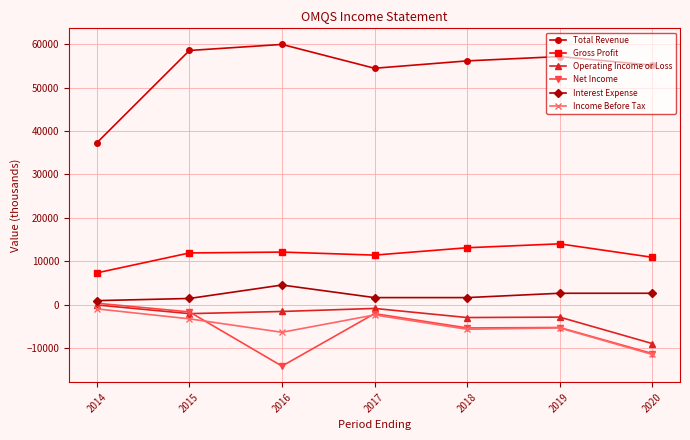

Which series has the widest spread of values?

Total Revenue